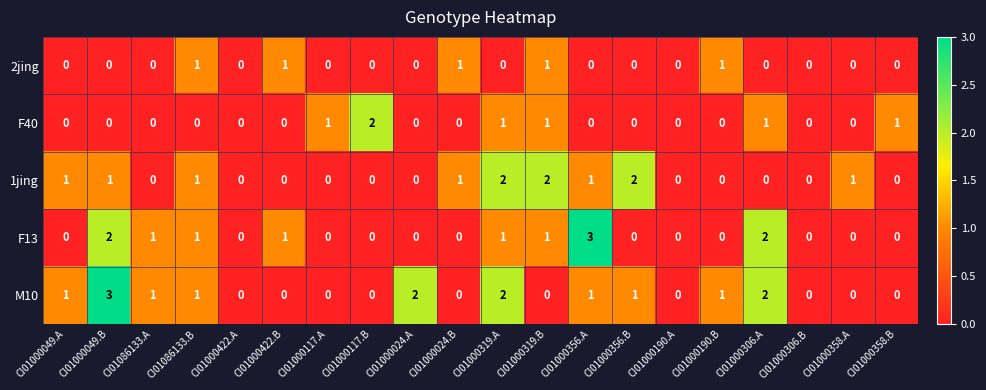

The M10 series shows 0 at CI01000422.A. True or false?

True